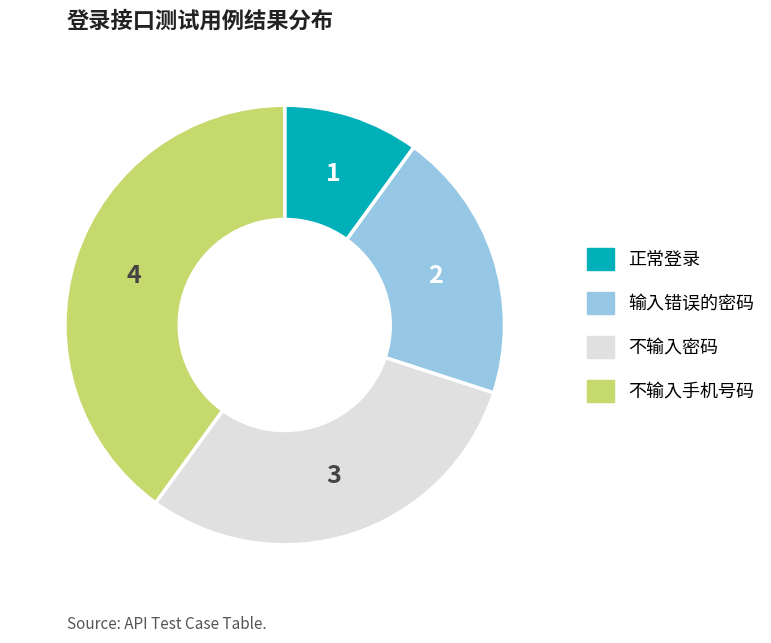

Which has a higher value, 输入错误的密码 or 正常登录?

输入错误的密码